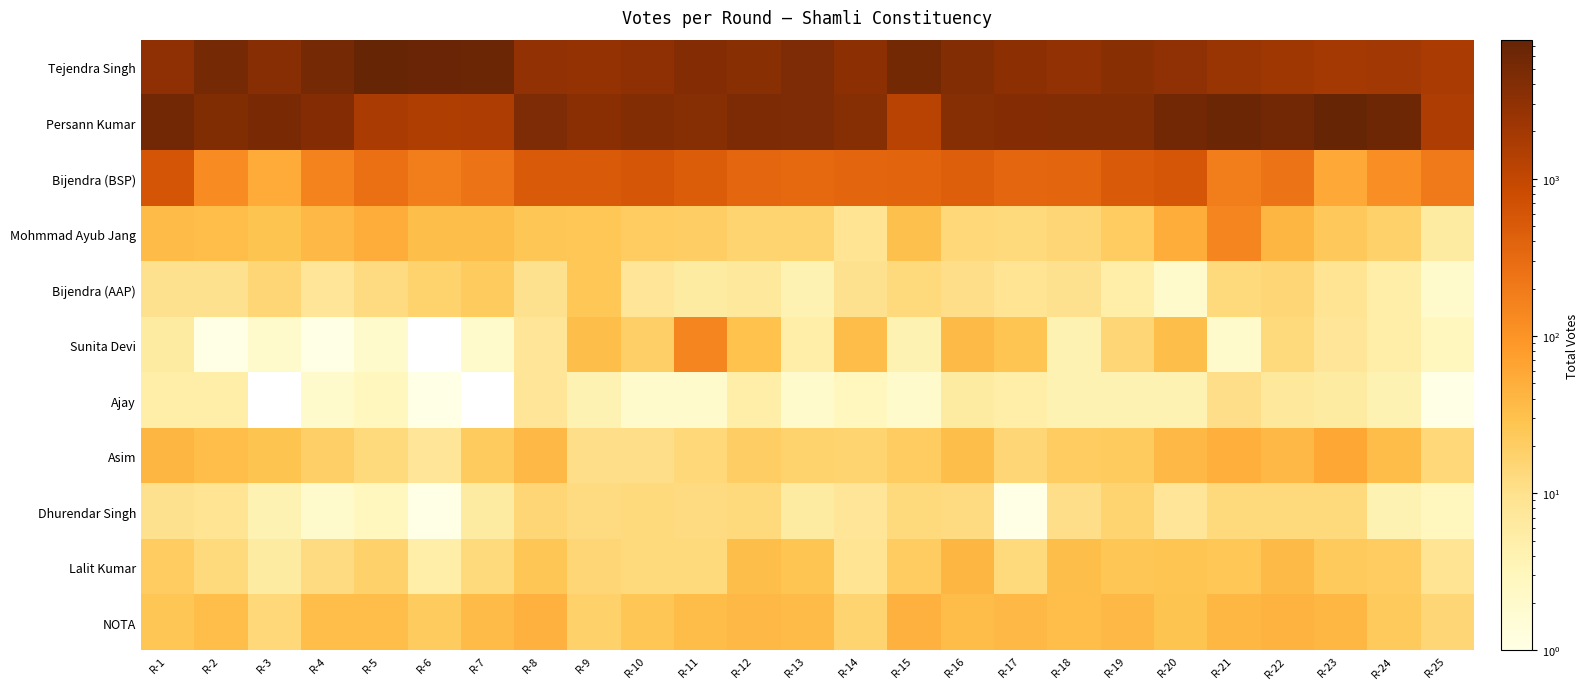

Count the number of data series in this chart.

11